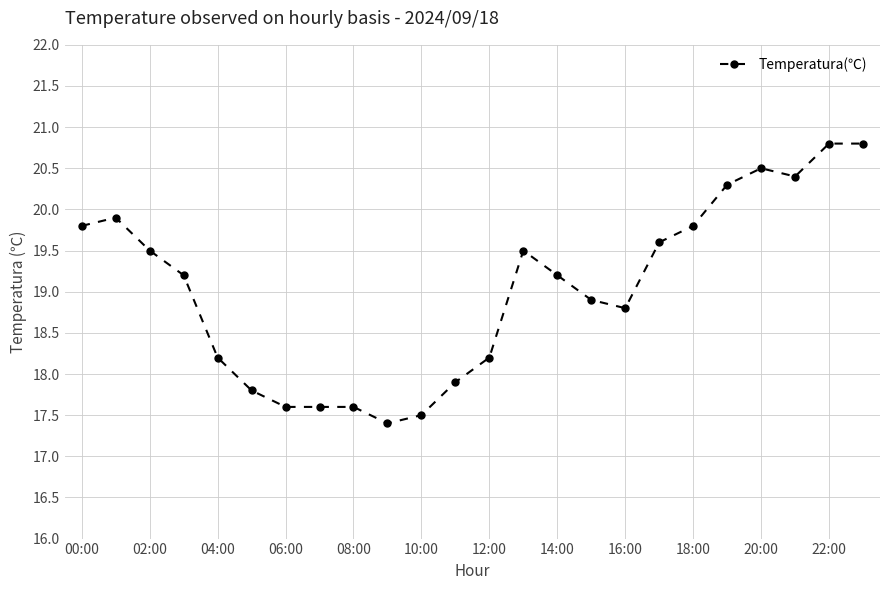

True or false: there are more than 2 points higher than both neighbors.

True